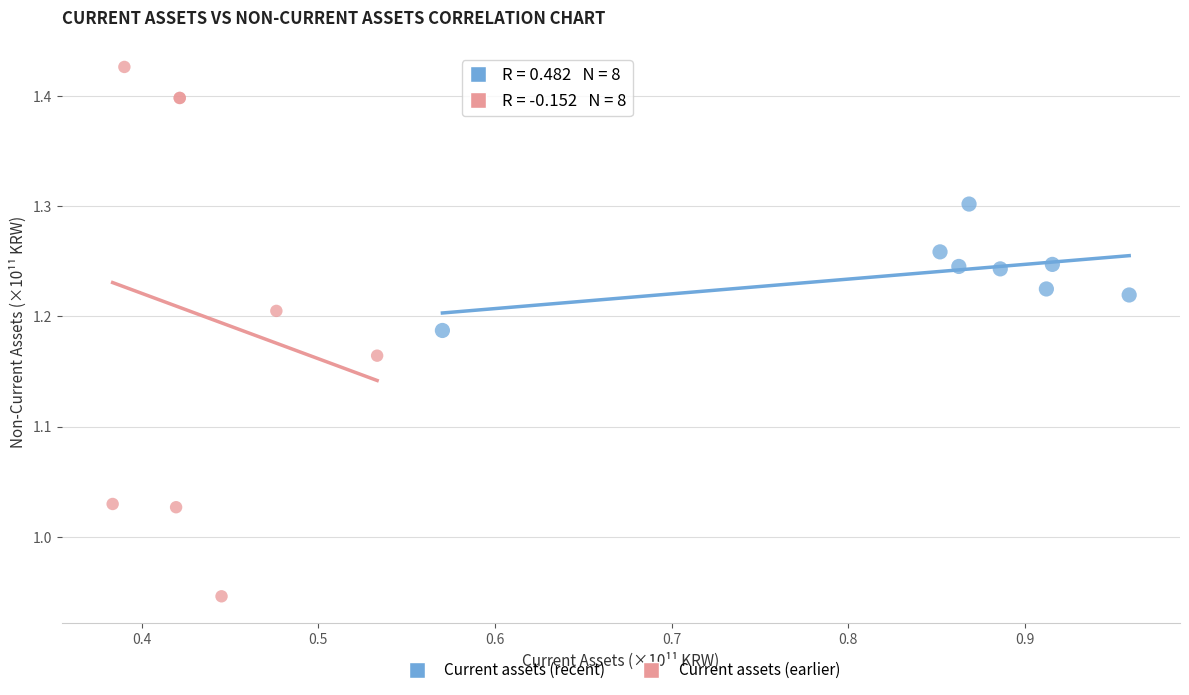

Which series contains the lowest Y value?

Current assets (earlier)